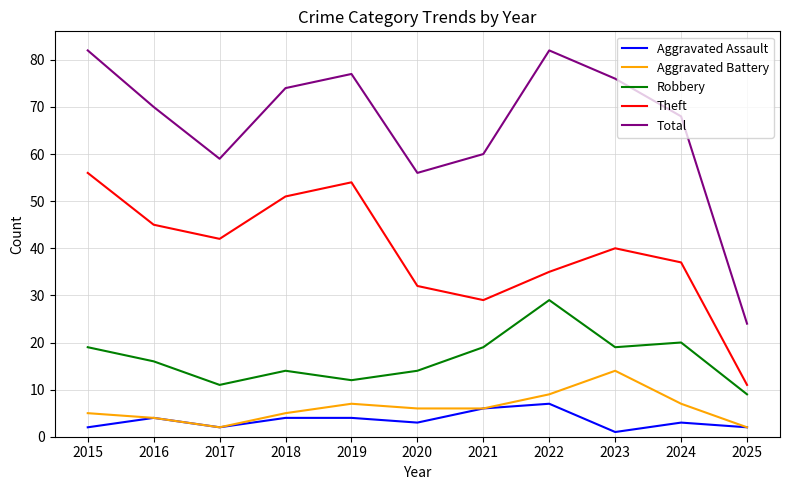

At which label does Robbery reach its minimum?

2025